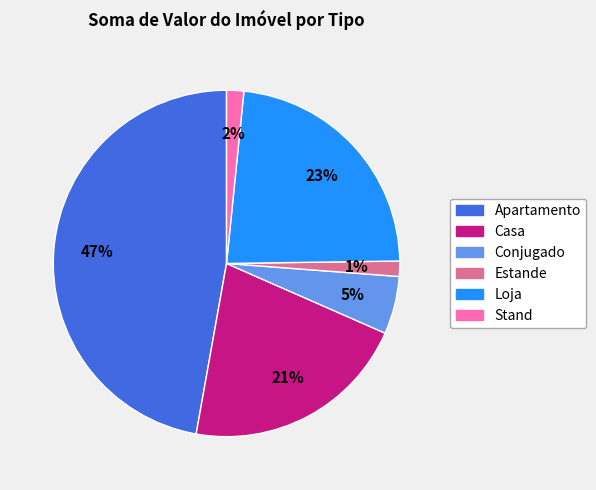

What percentage is the Stand slice, to the nearest percent?

2%